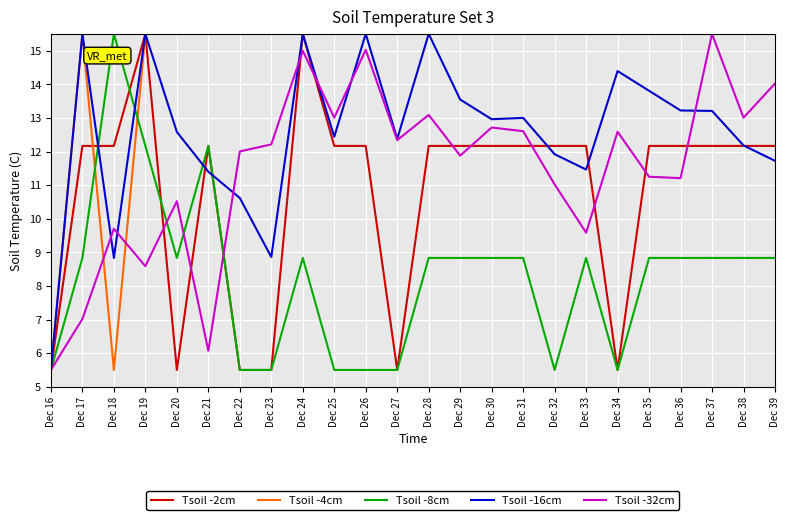

What is the difference between the maximum and minimum values in the Tsoil -16cm series?

10.0